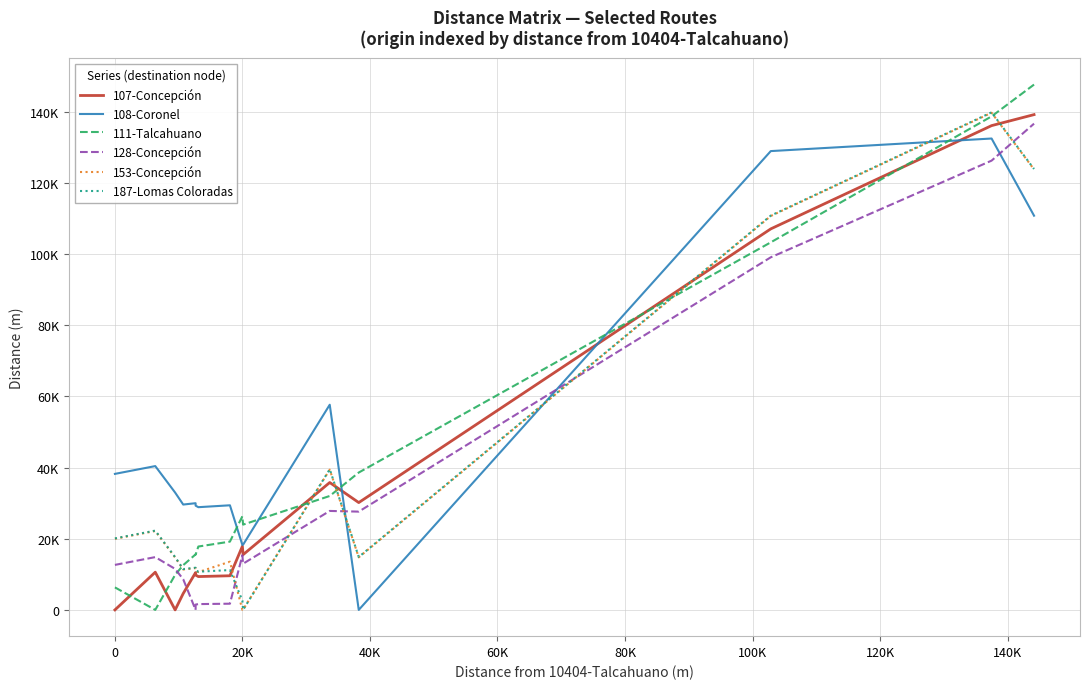

Does the chart display data point markers on the line(s)?

No